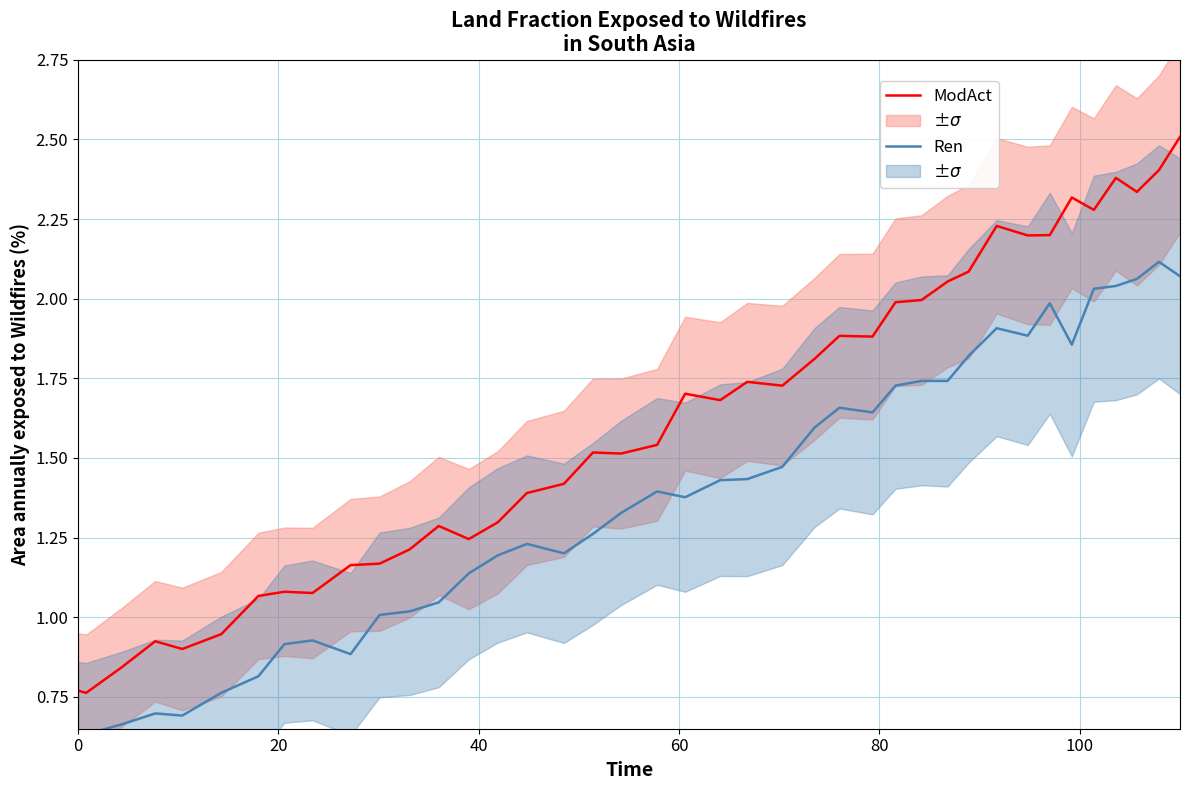

True or false: ModAct and Ren cross at least once.

False